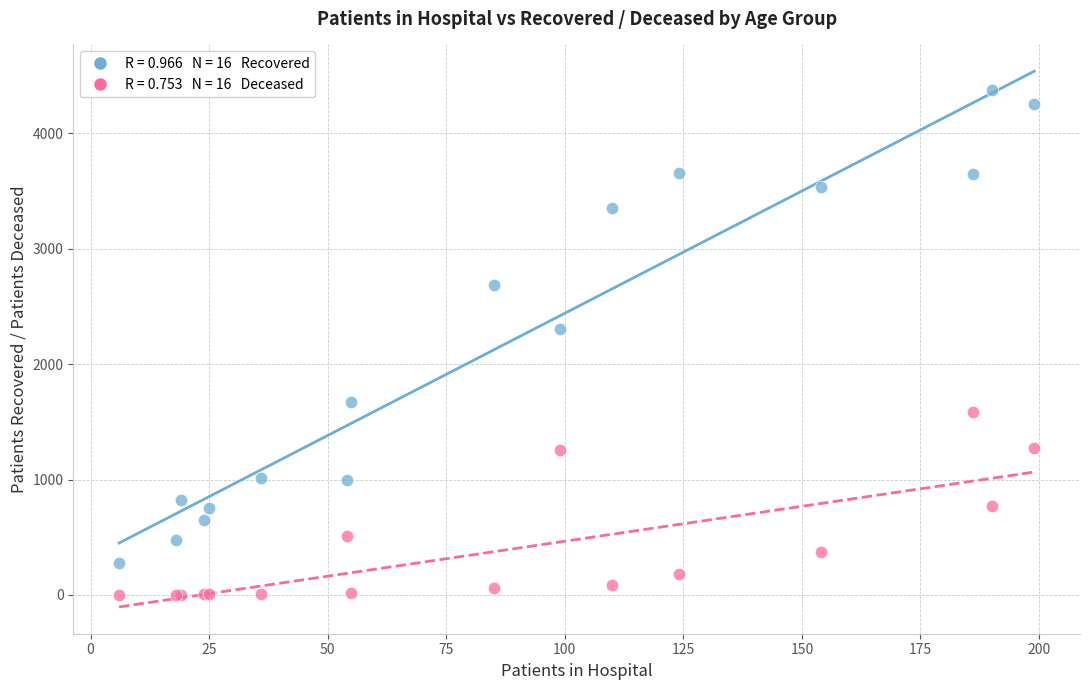

Across all series, what Y value is closest to 2188?

2306